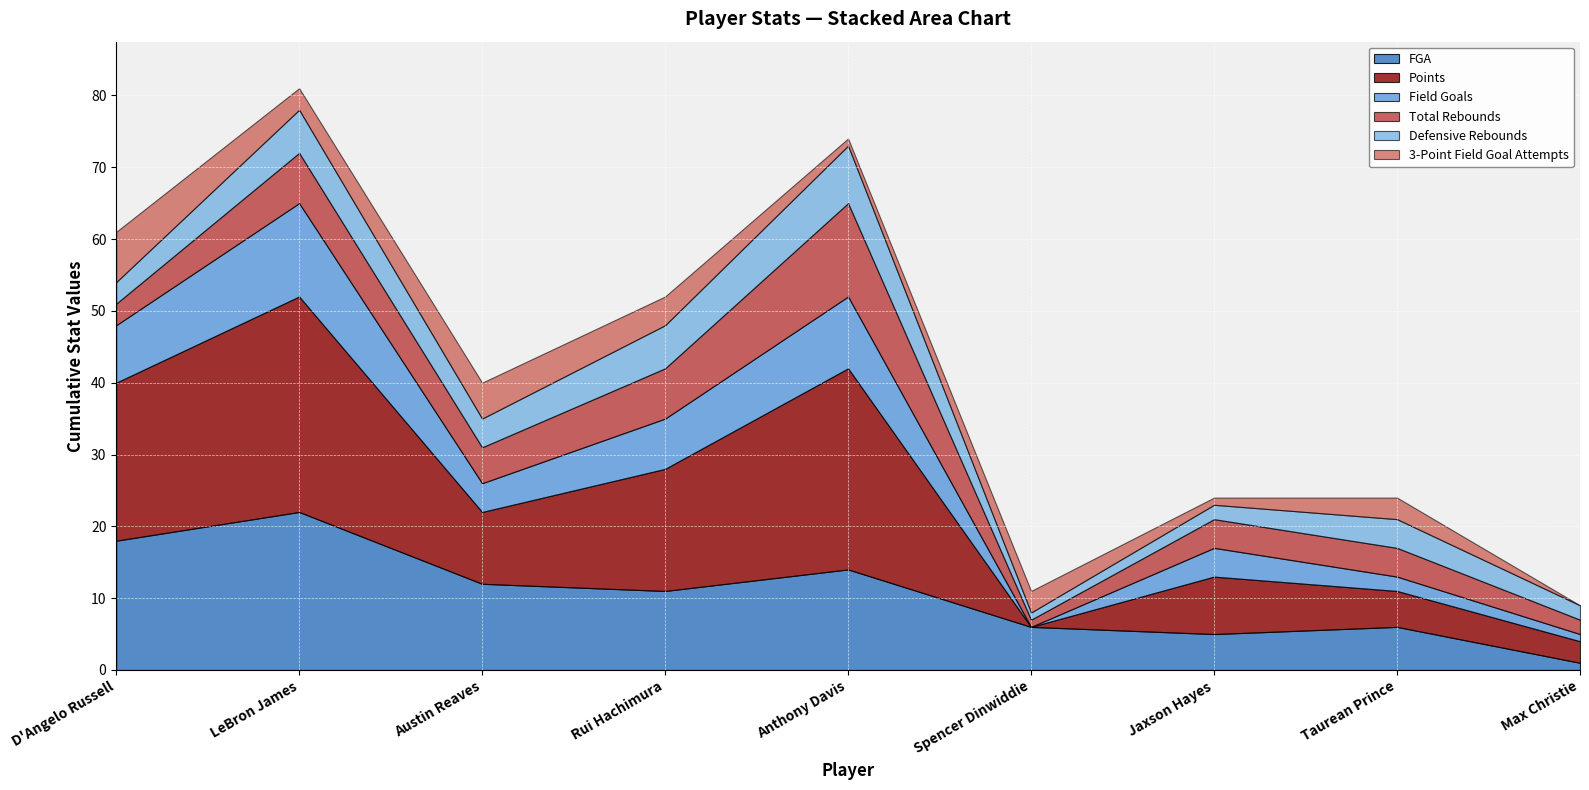

Is the value of Points at Jaxson Hayes greater than the value of FGA at Taurean Prince?

Yes